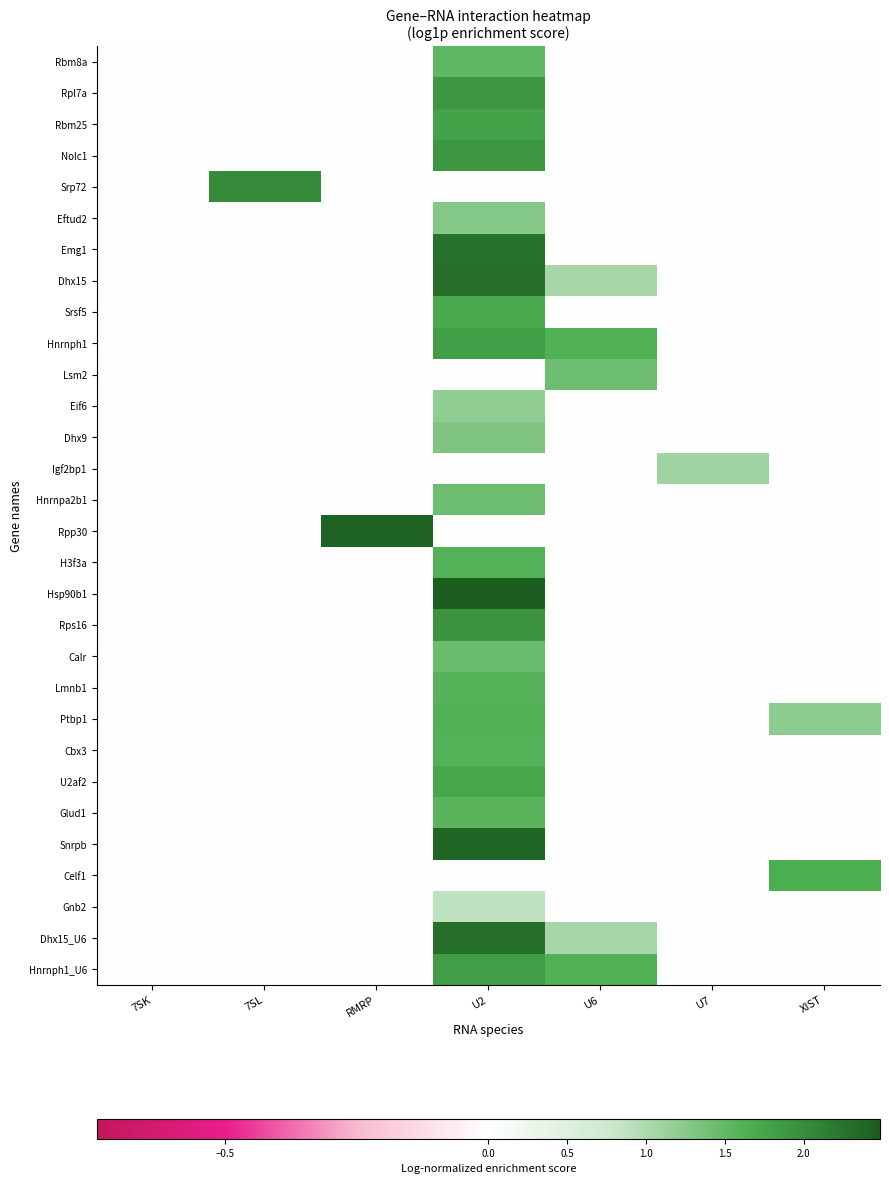

Reading right to left, what are all the values shown in this chart?

Rbm8a: XIST=0.0	U7=0.0	U6=0.0	U2=1.5	RMRP=0.0	7SL=0.0	7SK=0.0
Rpl7a: XIST=0.0	U7=0.0	U6=0.0	U2=1.9	RMRP=0.0	7SL=0.0	7SK=0.0
Rbm25: XIST=0.0	U7=0.0	U6=0.0	U2=1.8	RMRP=0.0	7SL=0.0	7SK=0.0
Nolc1: XIST=0.0	U7=0.0	U6=0.0	U2=1.9	RMRP=0.0	7SL=0.0	7SK=0.0
Srp72: XIST=0.0	U7=0.0	U6=0.0	U2=0.0	RMRP=0.0	7SL=2.0	7SK=0.0
Eftud2: XIST=0.0	U7=0.0	U6=0.0	U2=1.3	RMRP=0.0	7SL=0.0	7SK=0.0
Emg1: XIST=0.0	U7=0.0	U6=0.0	U2=2.3	RMRP=0.0	7SL=0.0	7SK=0.0
Dhx15: XIST=0.0	U7=0.0	U6=1.0	U2=2.3	RMRP=0.0	7SL=0.0	7SK=0.0
Srsf5: XIST=0.0	U7=0.0	U6=0.0	U2=1.7	RMRP=0.0	7SL=0.0	7SK=0.0
Hnrnph1: XIST=0.0	U7=0.0	U6=1.6	U2=1.8	RMRP=0.0	7SL=0.0	7SK=0.0
Lsm2: XIST=0.0	U7=0.0	U6=1.4	U2=0.0	RMRP=0.0	7SL=0.0	7SK=0.0
Eif6: XIST=0.0	U7=0.0	U6=0.0	U2=1.2	RMRP=0.0	7SL=0.0	7SK=0.0
Dhx9: XIST=0.0	U7=0.0	U6=0.0	U2=1.3	RMRP=0.0	7SL=0.0	7SK=0.0
Igf2bp1: XIST=0.0	U7=1.1	U6=0.0	U2=0.0	RMRP=0.0	7SL=0.0	7SK=0.0
Hnrnpa2b1: XIST=0.0	U7=0.0	U6=0.0	U2=1.4	RMRP=0.0	7SL=0.0	7SK=0.0
Rpp30: XIST=0.0	U7=0.0	U6=0.0	U2=0.0	RMRP=2.4	7SL=0.0	7SK=0.0
H3f3a: XIST=0.0	U7=0.0	U6=0.0	U2=1.6	RMRP=0.0	7SL=0.0	7SK=0.0
Hsp90b1: XIST=0.0	U7=0.0	U6=0.0	U2=2.5	RMRP=0.0	7SL=0.0	7SK=0.0
Rps16: XIST=0.0	U7=0.0	U6=0.0	U2=1.9	RMRP=0.0	7SL=0.0	7SK=0.0
Calr: XIST=0.0	U7=0.0	U6=0.0	U2=1.5	RMRP=0.0	7SL=0.0	7SK=0.0
Lmnb1: XIST=0.0	U7=0.0	U6=0.0	U2=1.6	RMRP=0.0	7SL=0.0	7SK=0.0
Ptbp1: XIST=1.2	U7=0.0	U6=0.0	U2=1.6	RMRP=0.0	7SL=0.0	7SK=0.0
Cbx3: XIST=0.0	U7=0.0	U6=0.0	U2=1.6	RMRP=0.0	7SL=0.0	7SK=0.0
U2af2: XIST=0.0	U7=0.0	U6=0.0	U2=1.7	RMRP=0.0	7SL=0.0	7SK=0.0
Glud1: XIST=0.0	U7=0.0	U6=0.0	U2=1.6	RMRP=0.0	7SL=0.0	7SK=0.0
Snrpb: XIST=0.0	U7=0.0	U6=0.0	U2=2.4	RMRP=0.0	7SL=0.0	7SK=0.0
Celf1: XIST=1.7	U7=0.0	U6=0.0	U2=0.0	RMRP=0.0	7SL=0.0	7SK=0.0
Gnb2: XIST=0.0	U7=0.0	U6=0.0	U2=0.9	RMRP=0.0	7SL=0.0	7SK=0.0
Dhx15_U6: XIST=0.0	U7=0.0	U6=1.0	U2=2.3	RMRP=0.0	7SL=0.0	7SK=0.0
Hnrnph1_U6: XIST=0.0	U7=0.0	U6=1.6	U2=1.8	RMRP=0.0	7SL=0.0	7SK=0.0